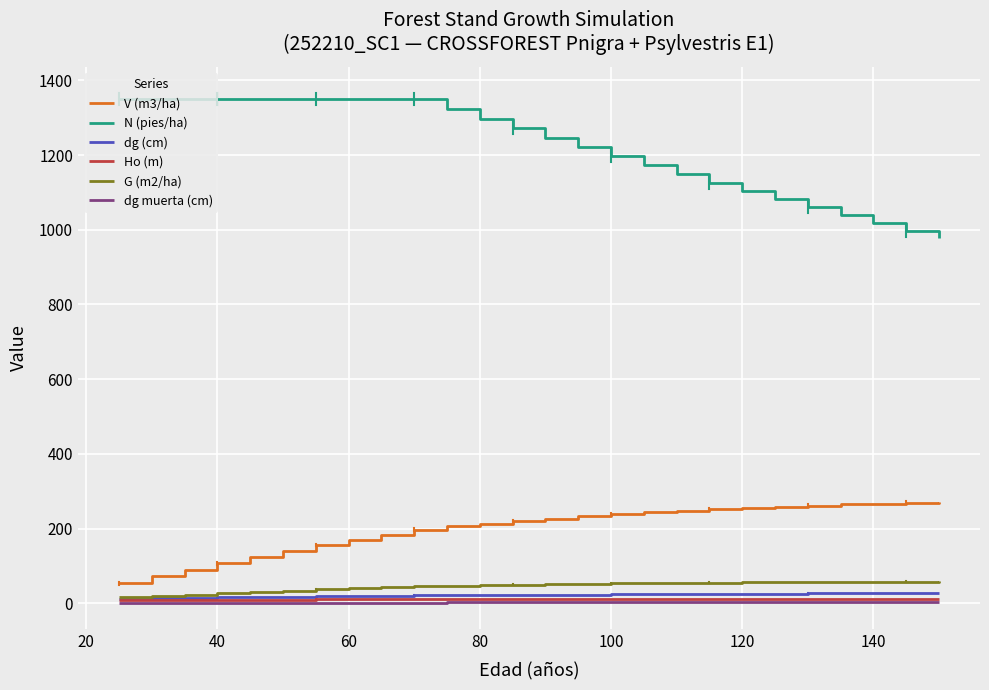

Which series has the largest total across all categories?

N (pies/ha)